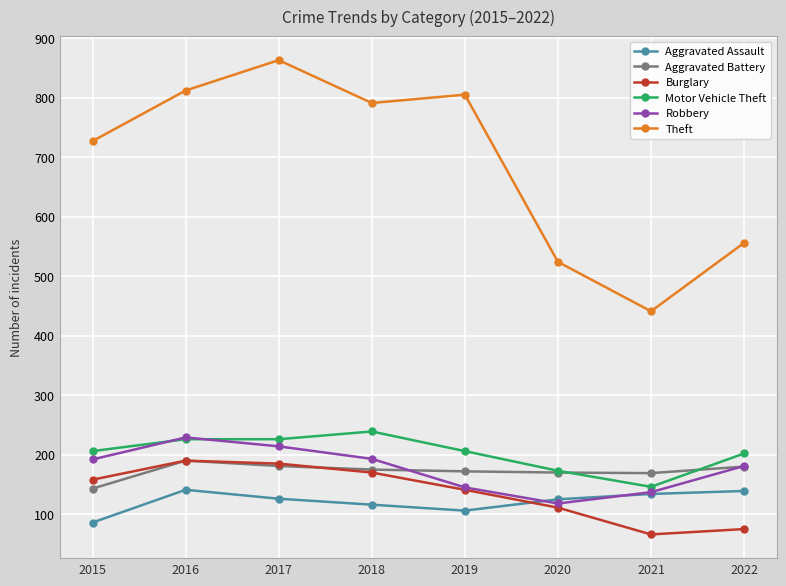

What is the smallest value displayed?

66